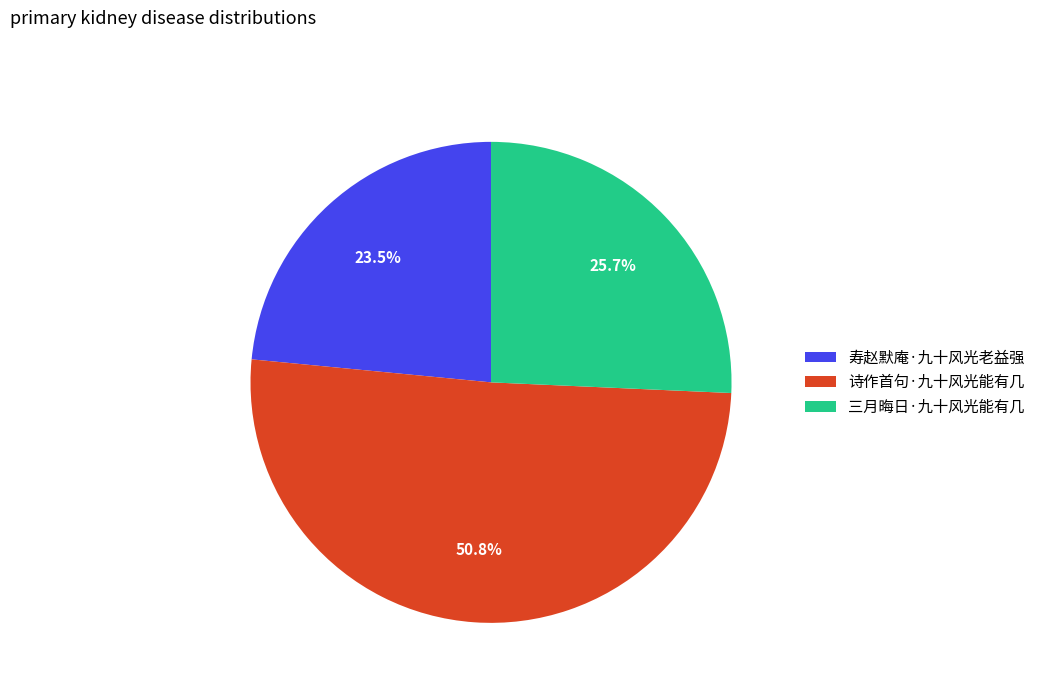

Which has a higher value, 三月晦日·九十风光能有几 or 诗作首句·九十风光能有几?

诗作首句·九十风光能有几